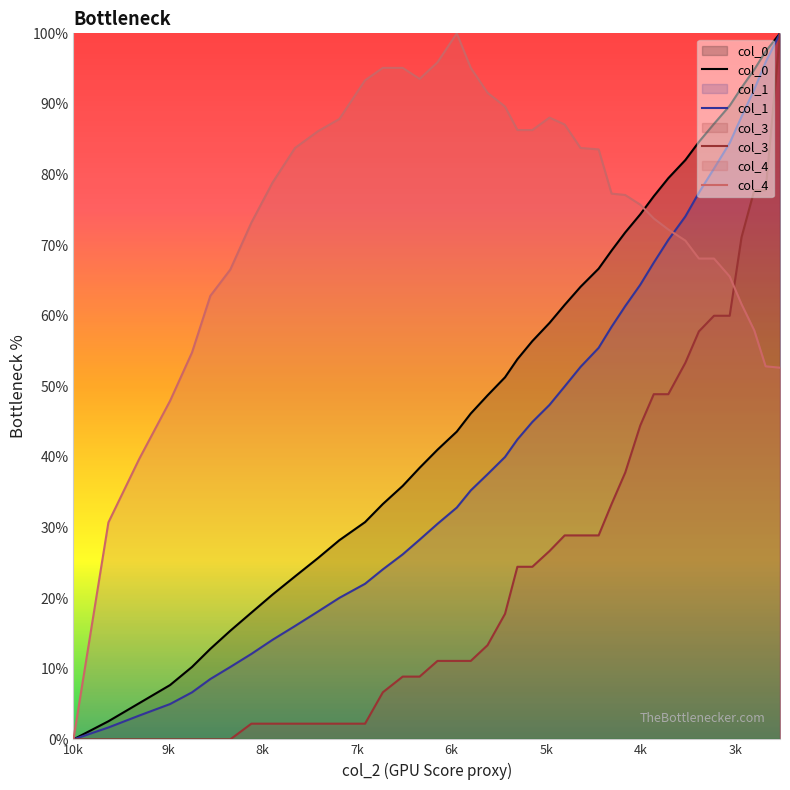

Is it true that col_4 equals 57.9 at 2800?

True